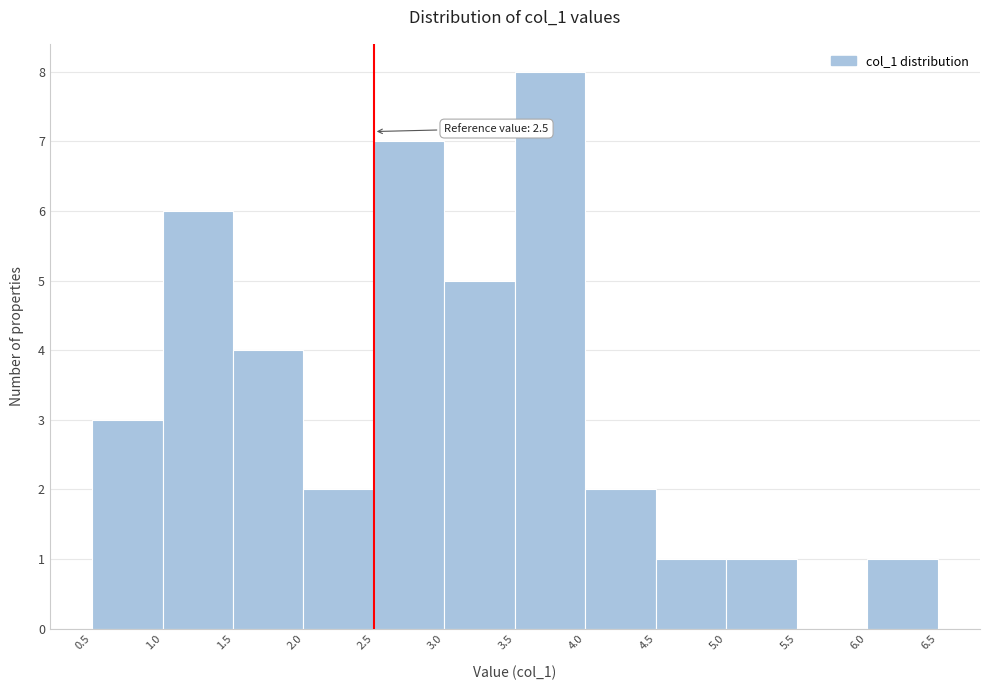

Over which range of the x-axis is the bar tallest?

3.5 to 4.0